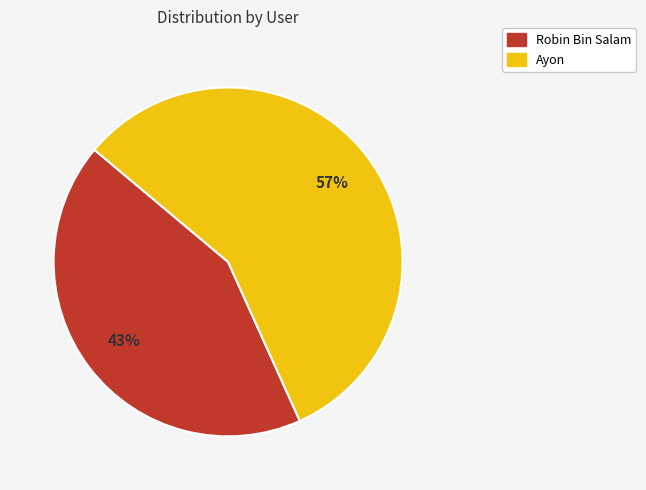

How many segments does this pie chart have?

2